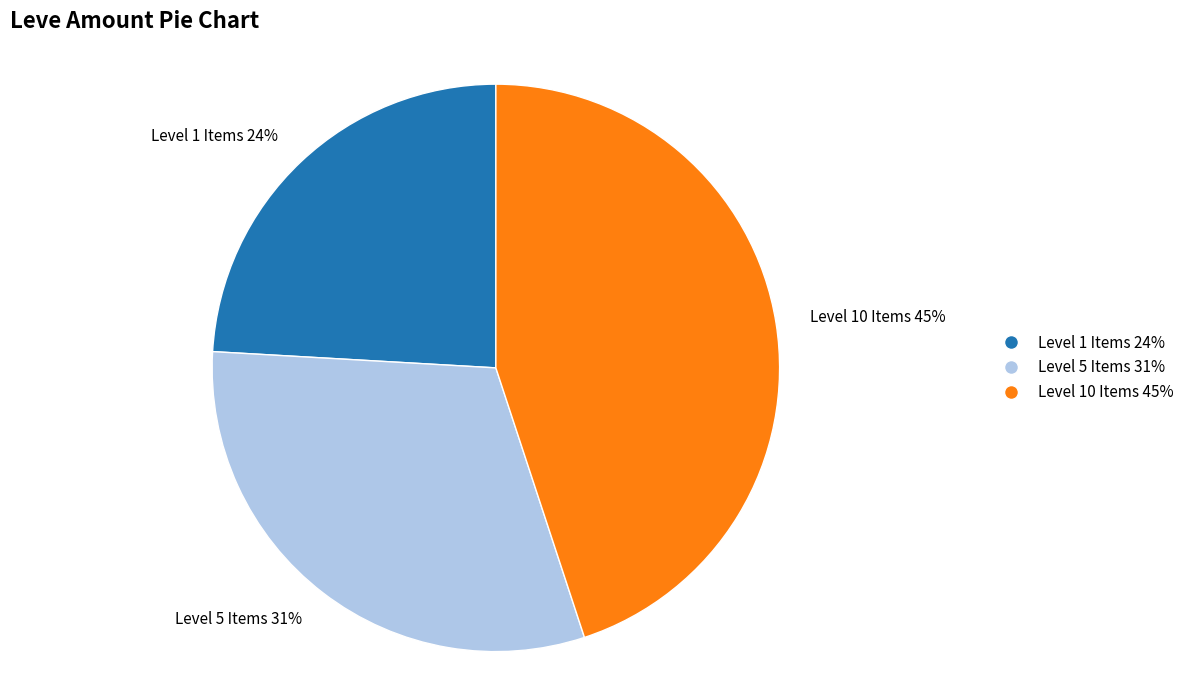

Which category has the smallest portion of the pie?

Level 1 Items 24%